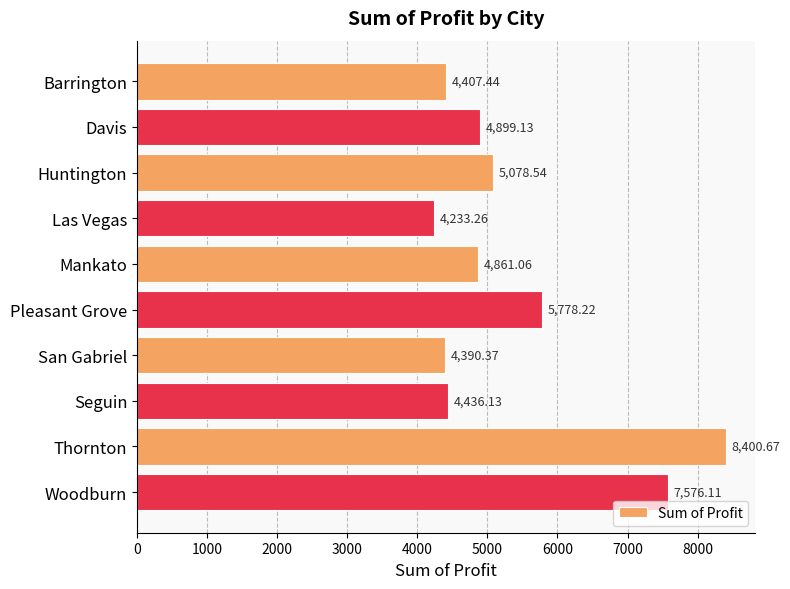

What is the difference between the maximum and minimum values?

4167.4